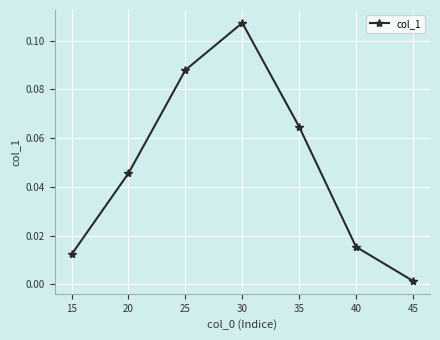

True or false: the data shows 0.0 at 30.

False